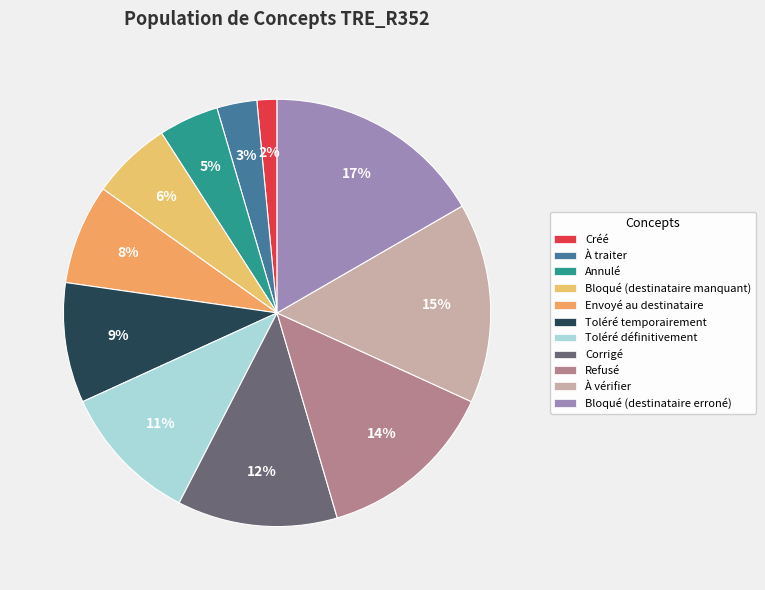

To the nearest percent, what is the average slice percentage?

9%